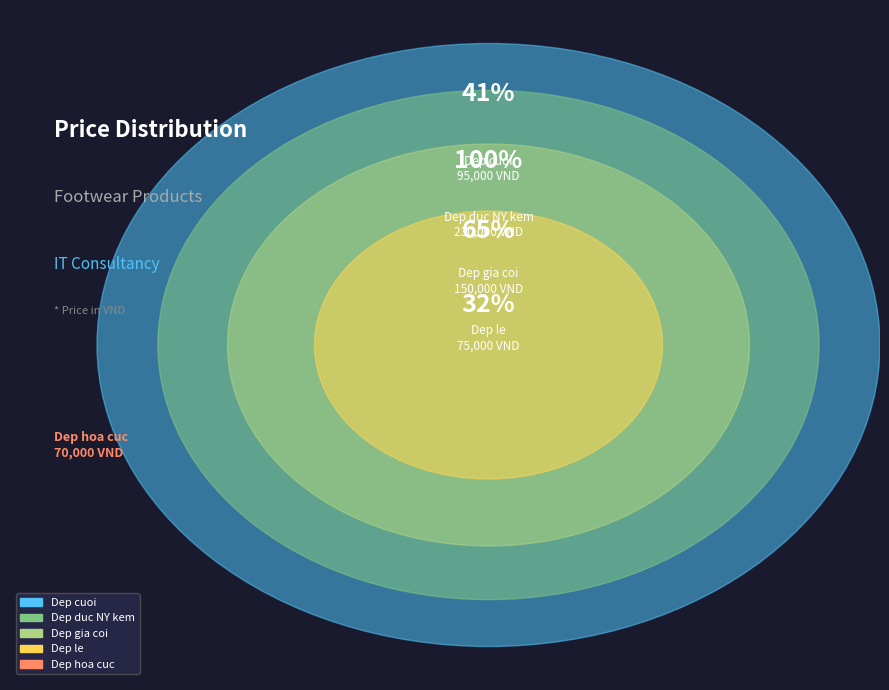

To the nearest percent, what portion does Dep gia coi represent?

24%